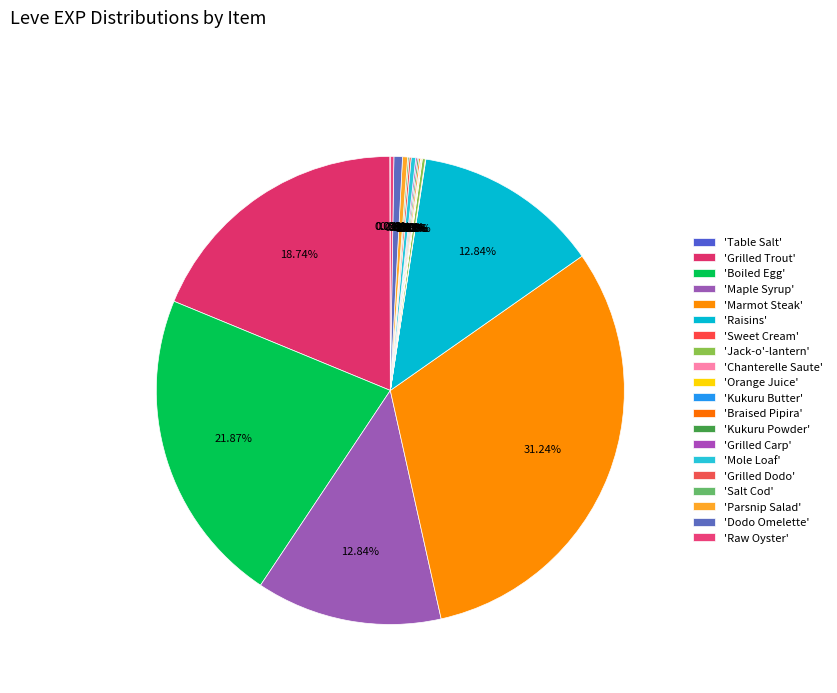

Which slice is the largest?

Marmot Steak